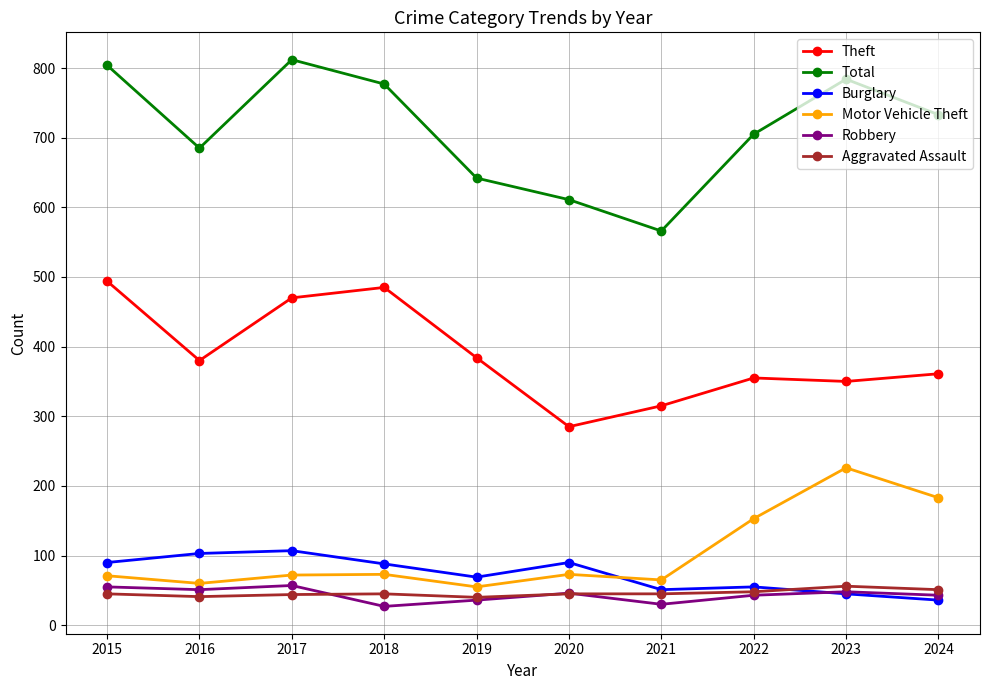

How many values in the Motor Vehicle Theft series are below 73?

5